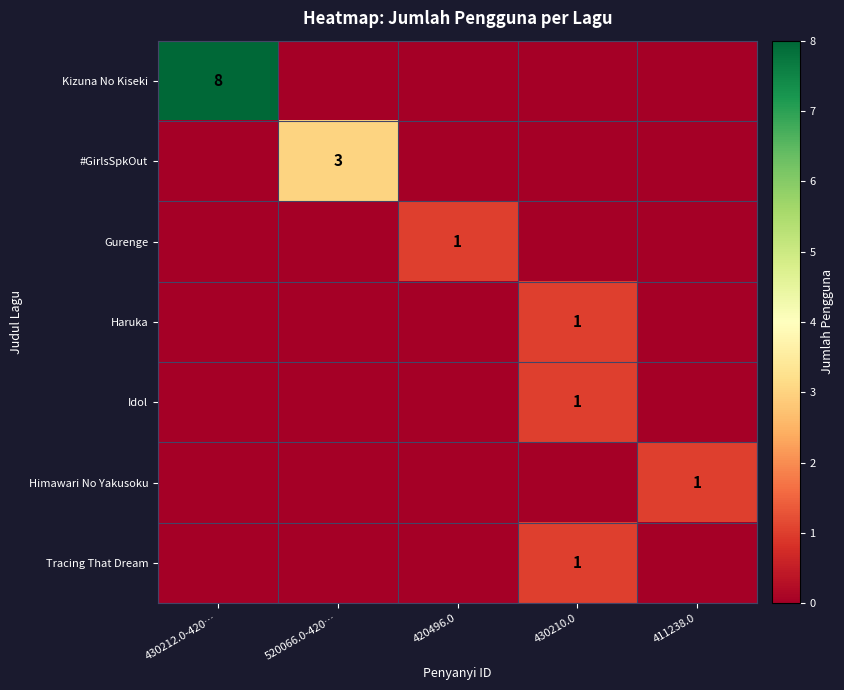

At how many categories does at least one series exceed 3?

1